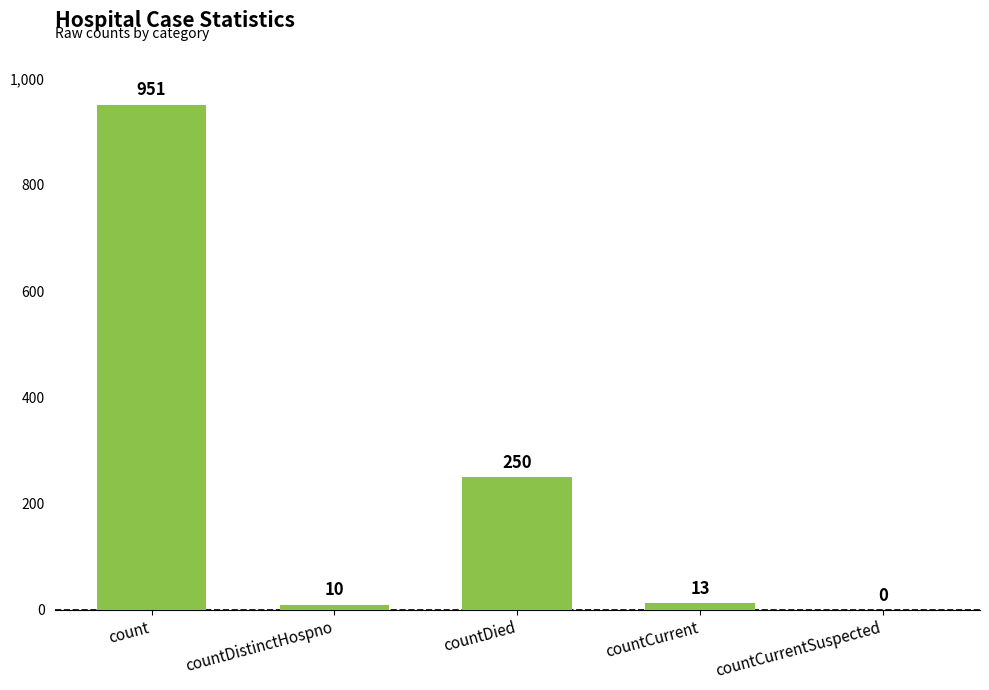

The chart shows a value of 250 at countDied. True or false?

True